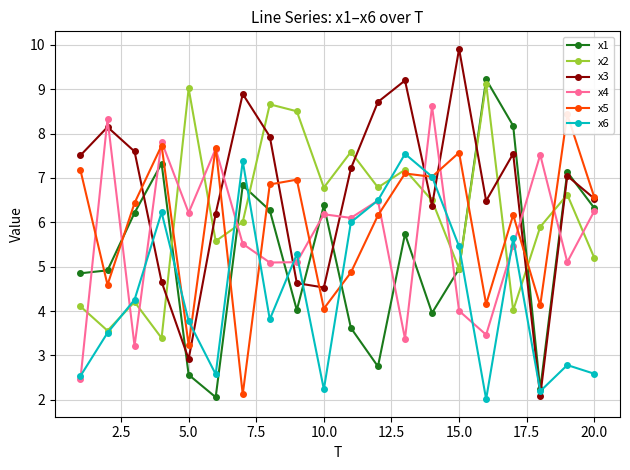

The value of x1 at 5.0 is 2.6. True or false?

True